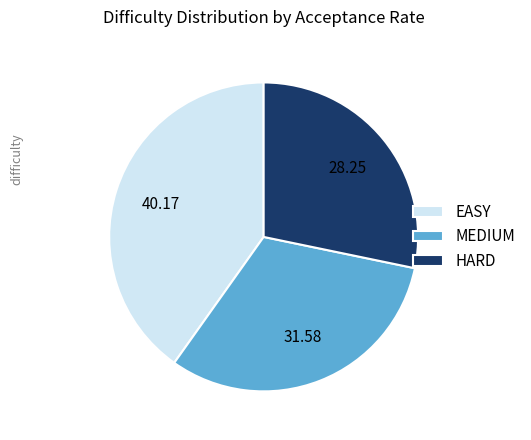

Rank the categories by value from lowest to highest.

HARD, MEDIUM, EASY